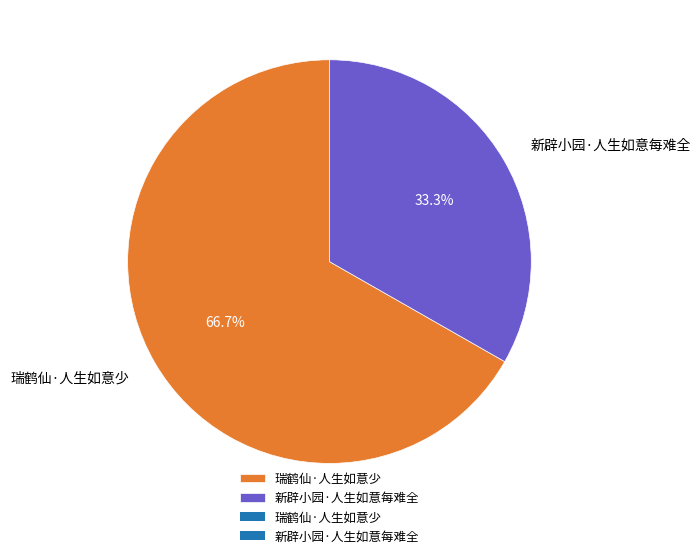

To the nearest percent, what is the combined percentage of 瑞鹤仙·人生如意少 and 新辟小园·人生如意每难全?

100%